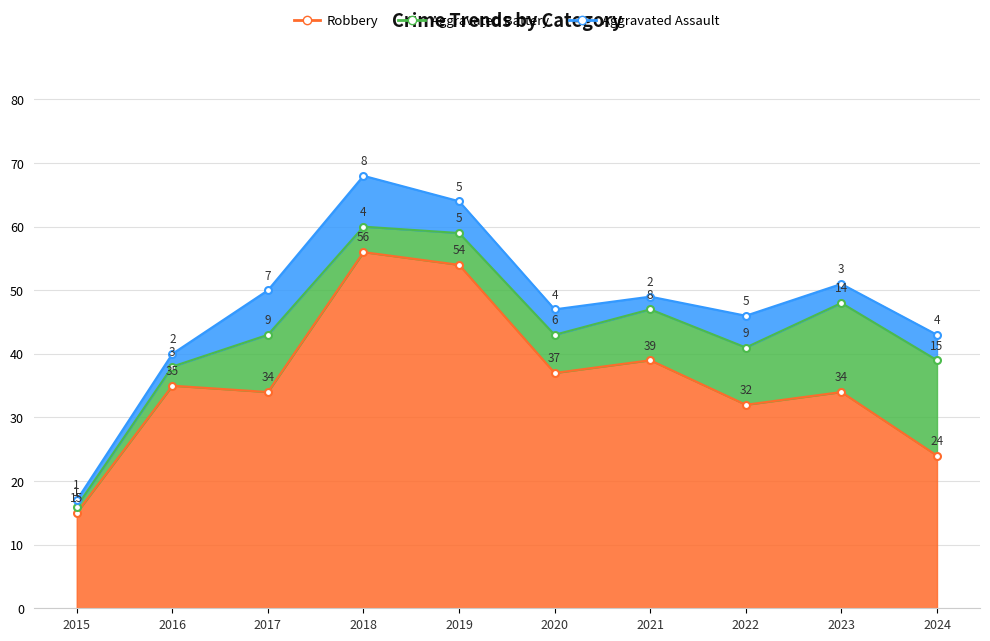

What is the difference between the Aggravated Assault values at 2020 and 2021?

2